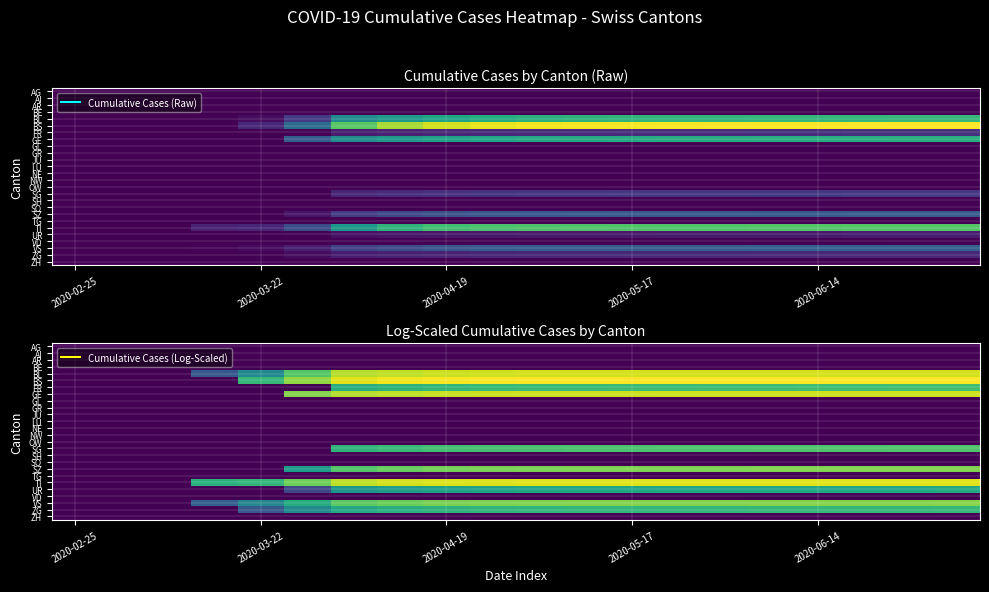

At which category is the sum across all series the highest?

19